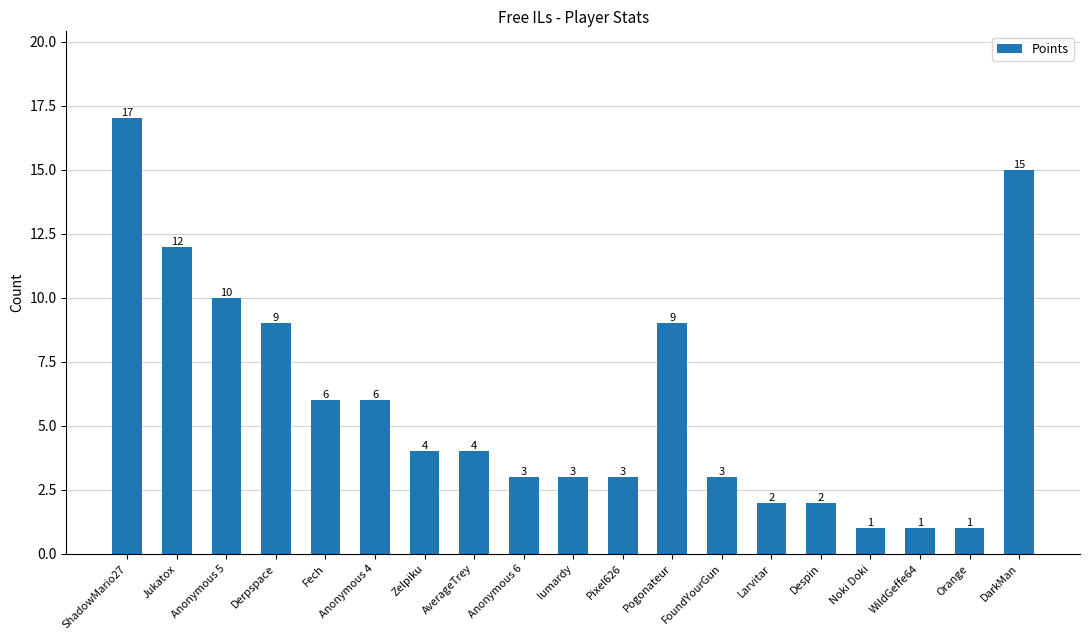

Which category has the highest value across all series?

ShadowMario27